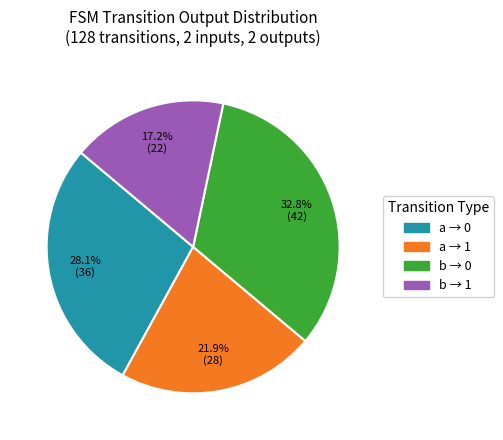

Approximately how many times larger is the value at b → 1 compared to b → 0?

0.5